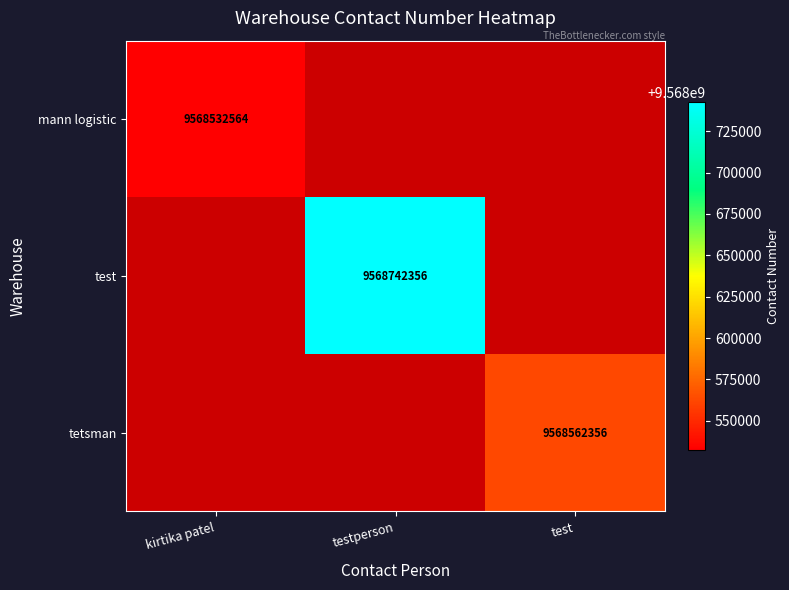

The value of mann logistic at kirtika patel is 9568532564. True or false?

True